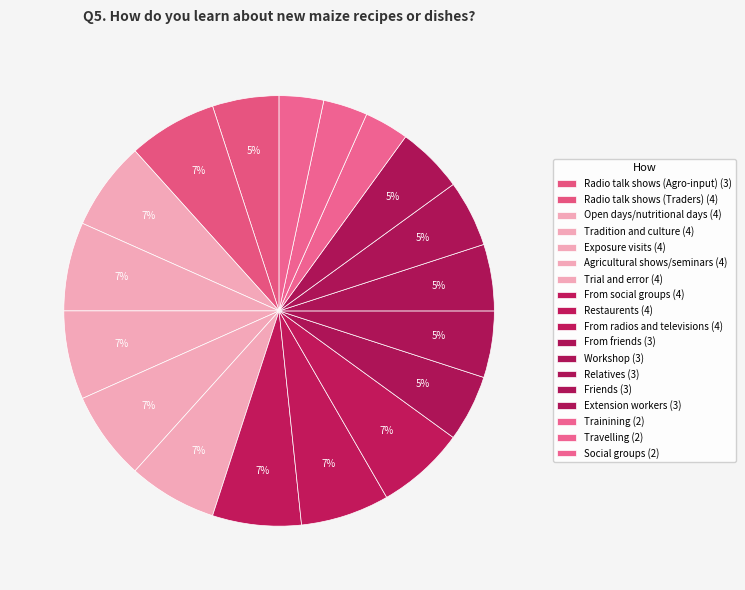

Count the number of slices in the pie.

18